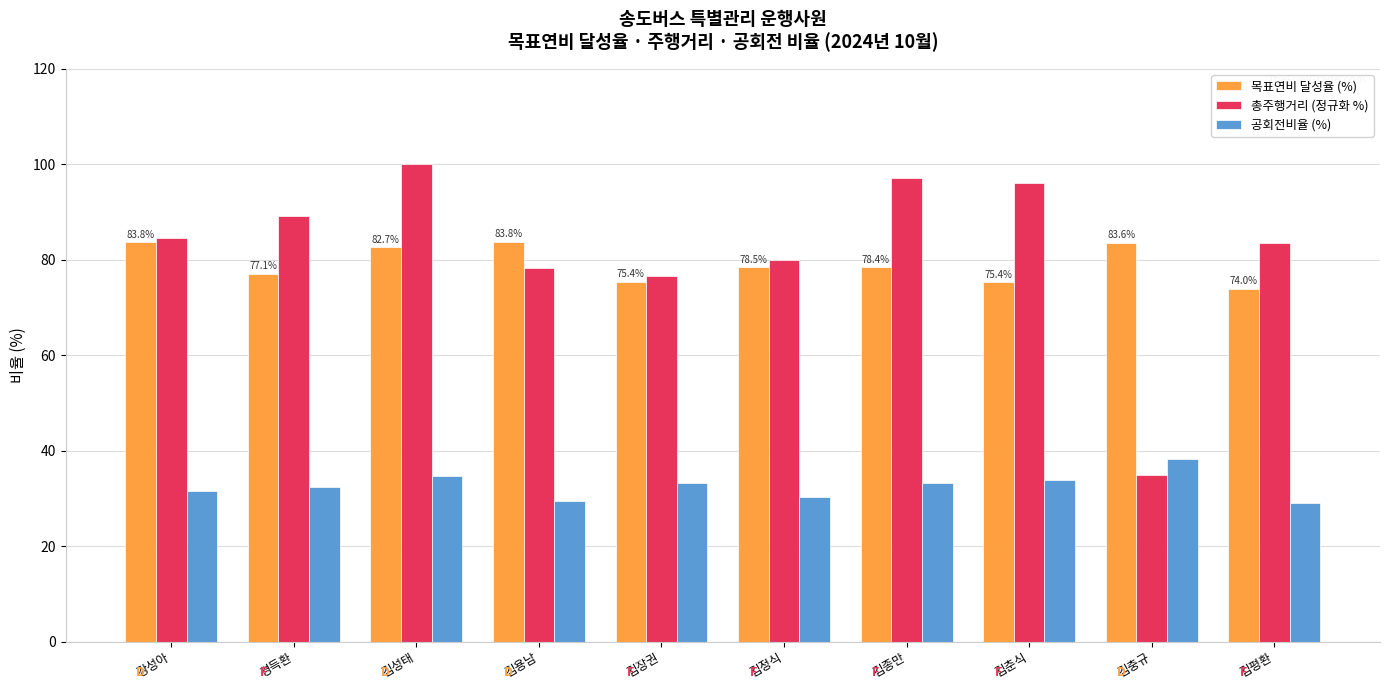

What is the approximate value of 총주행거리 (정규화 %) at 김평환?

83.6